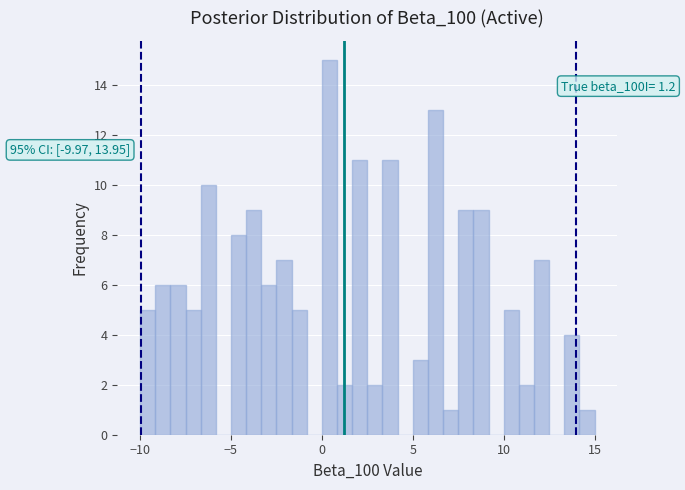

Around what value on the x-axis is the tallest bar? Give the approximate position of its centre, as read against the axis.

0.5